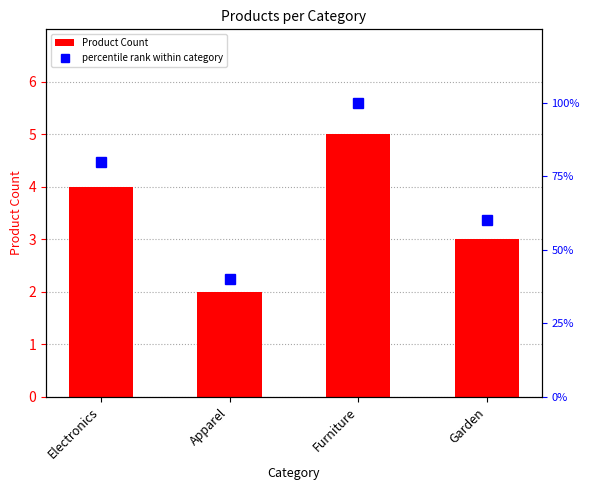

At which label does percentile rank within category first exceed 80?

Furniture